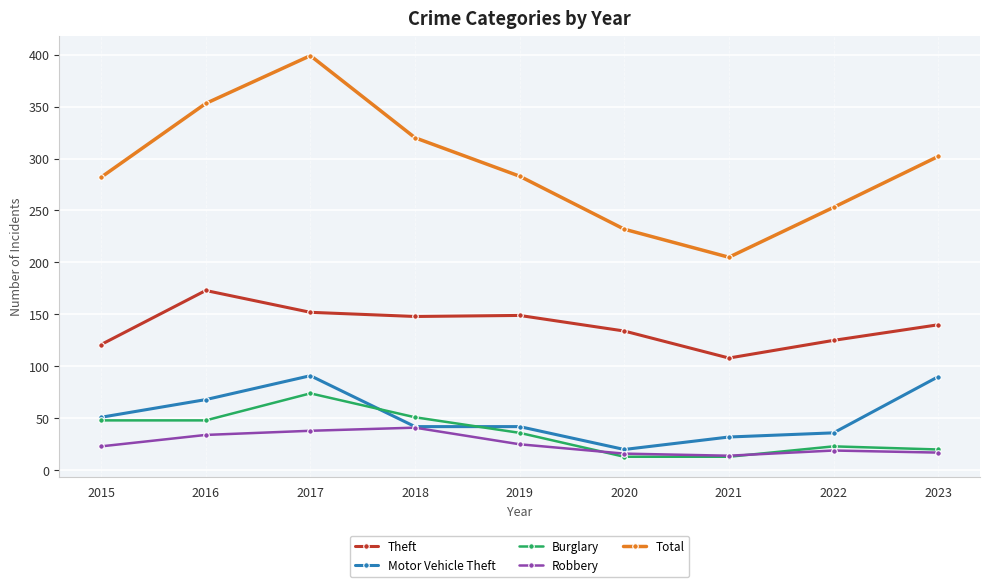

True or false: Theft has a value of 23 at 2021.

False